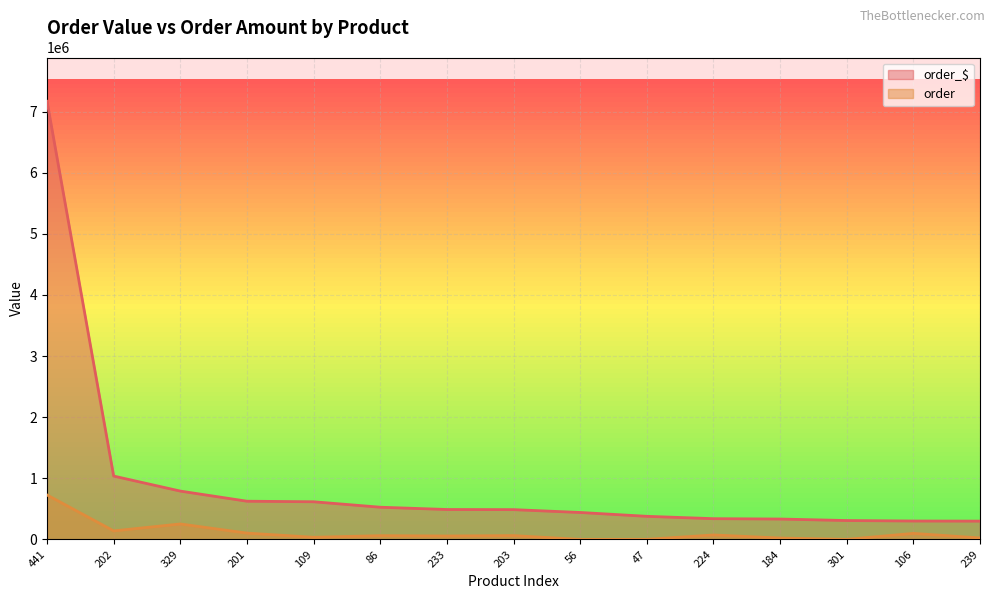

List the series in order of their overall mean, highest first.

order_$, order